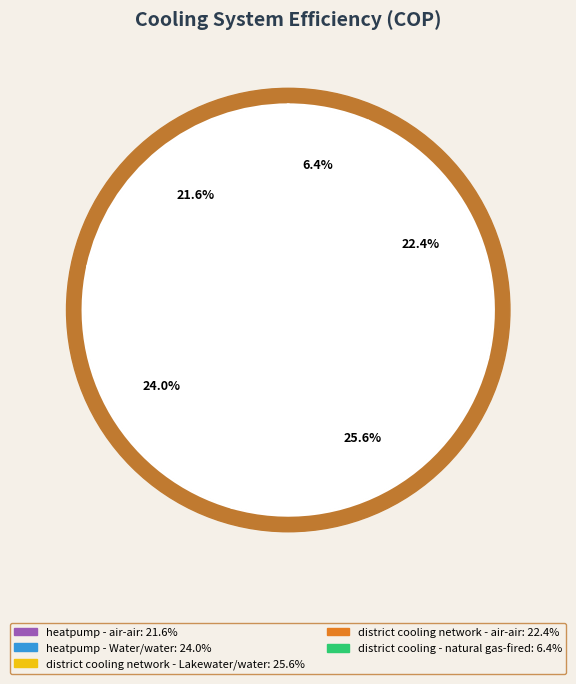

To the nearest percent, what is the difference between the district cooling network - Lakewater/water and heatpump - air-air slice percentages?

4%